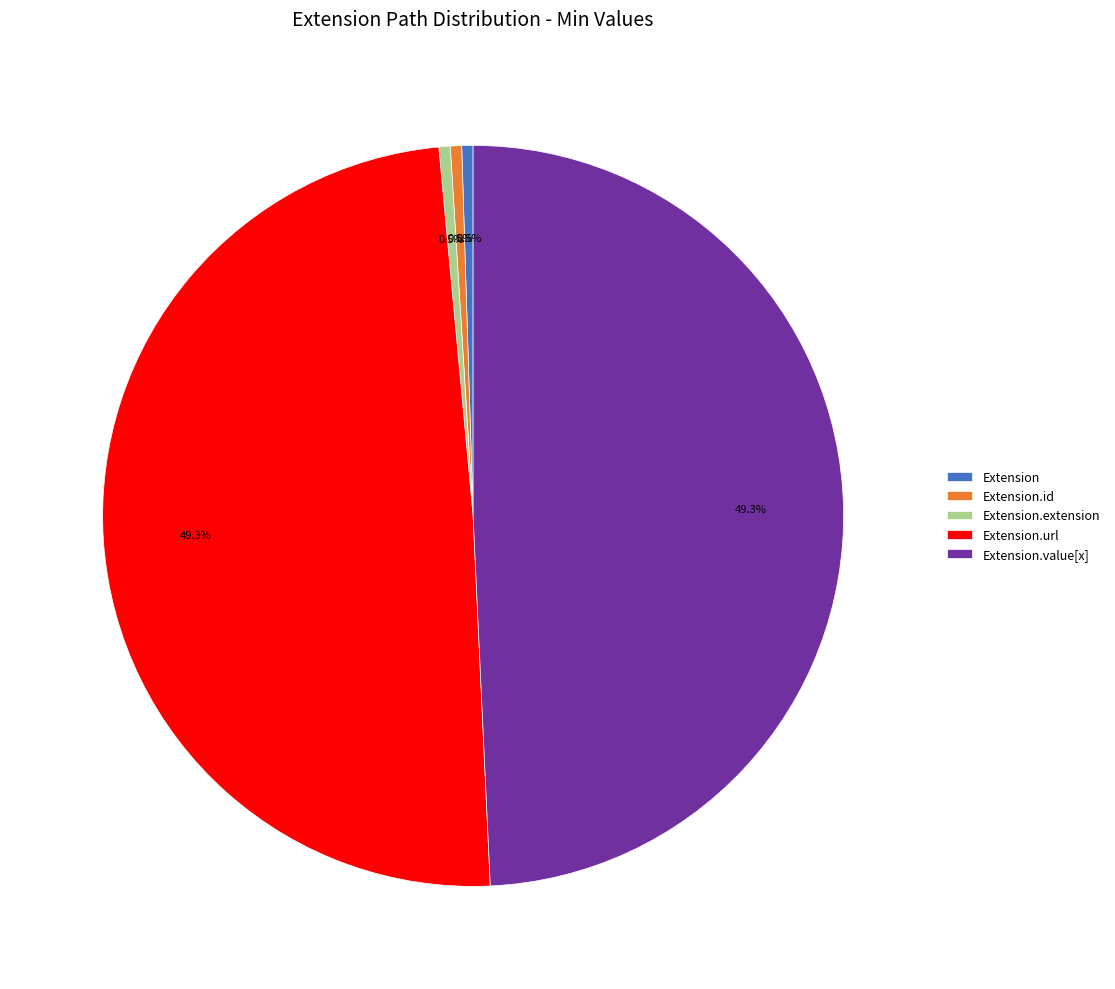

The Extension.url slice represents 61% of the pie. True or false?

False